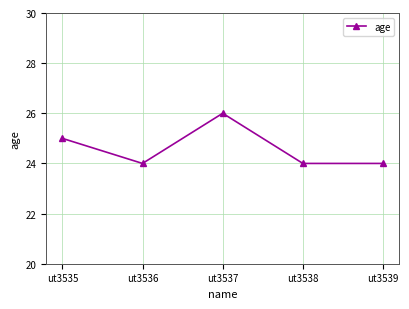

The chart shows a value of 41 at ut3535. True or false?

False